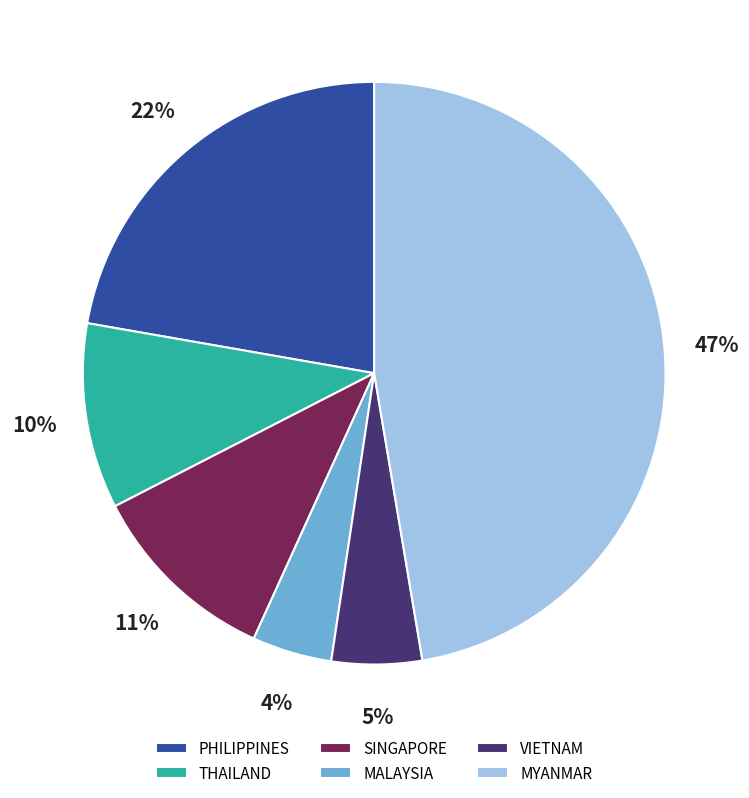

Do SINGAPORE and PHILIPPINES together represent more than half of the pie?

No